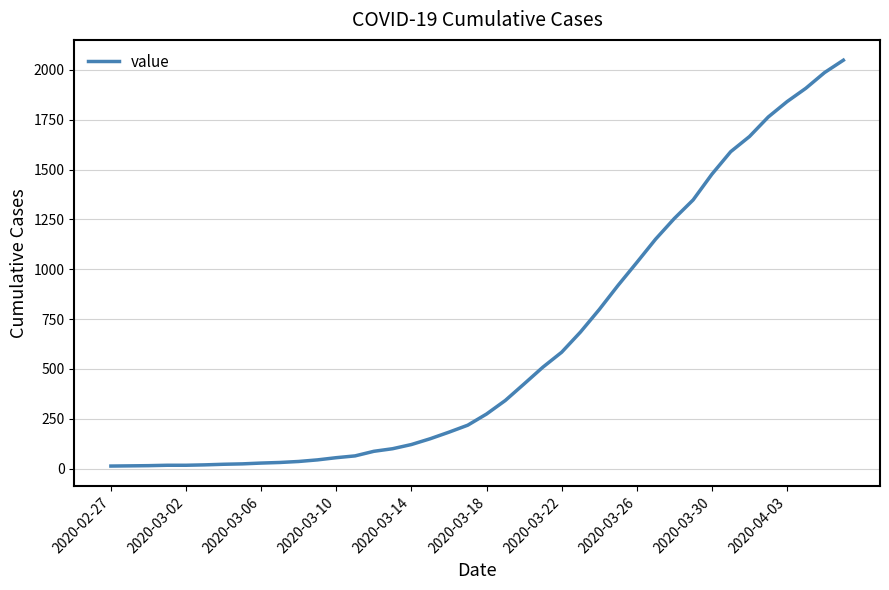

What is the difference between the maximum and minimum values?

2036